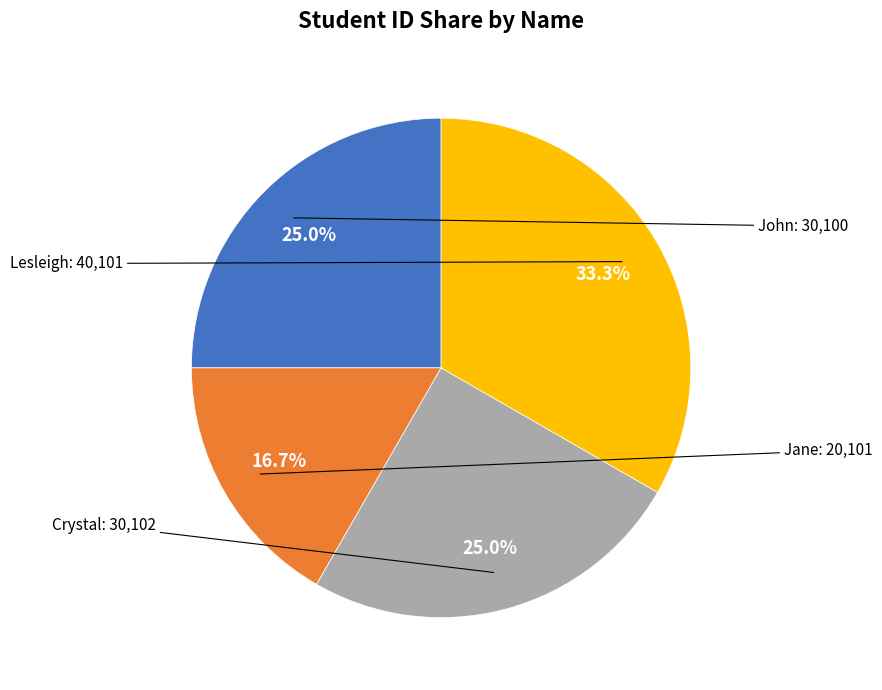

Which slice is the largest?

Lesleigh